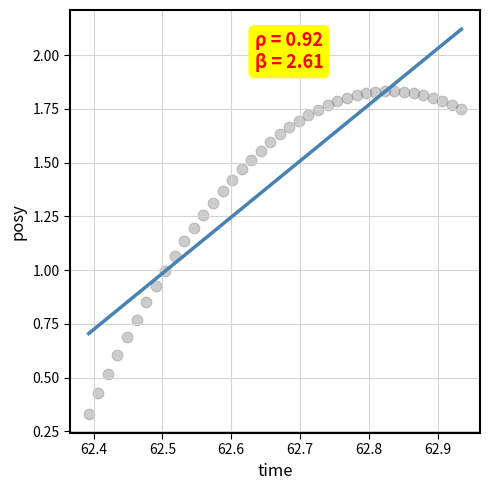

What is the range of X values (max minus min)?

0.5